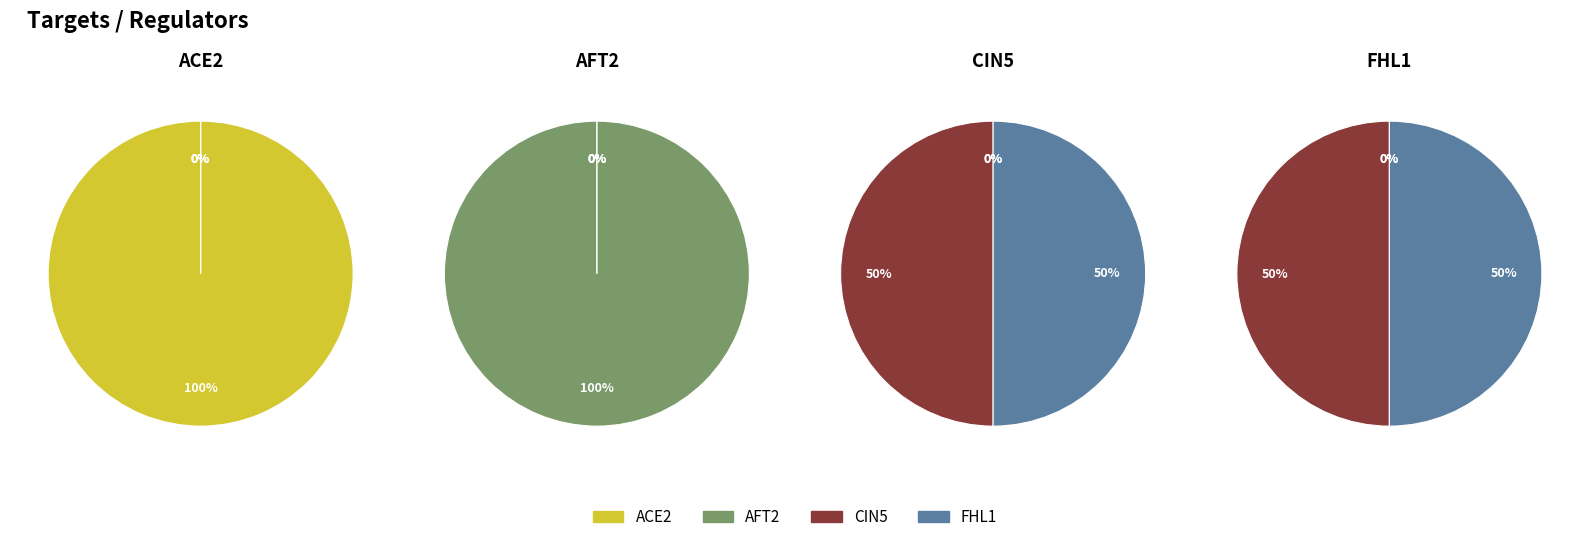

Combined, what portion of the pie is ACE2 and FHL1?

100.0%